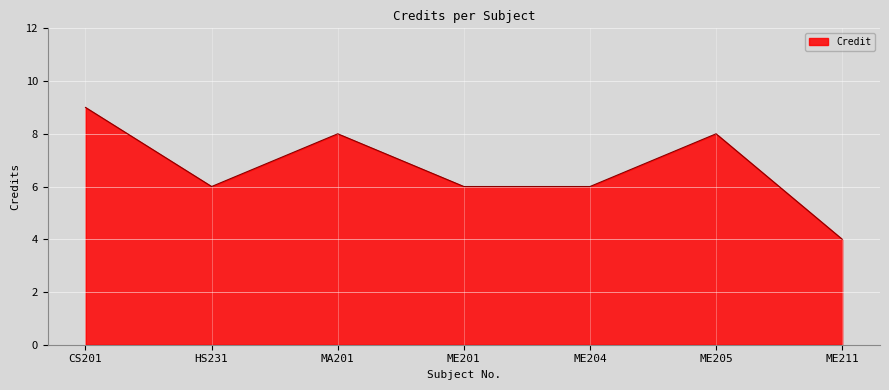

Approximately how many times larger is the value at ME211 compared to ME205?

0.5